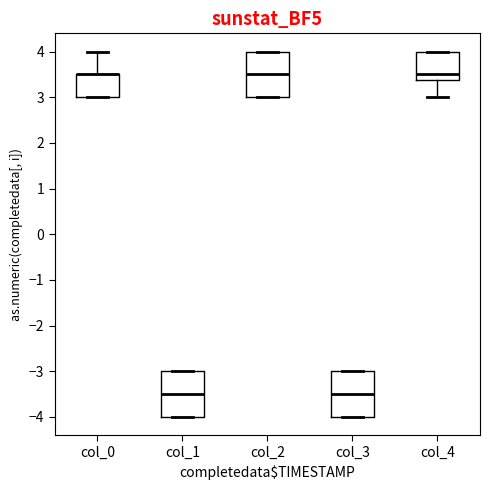

Reading left to right, transcribe this box plot: for each box, give where its median line is, the range the box spans, and where its two whiskers end, as read against the y-axis. The values are not printed on the chart, so give them approximately, as read against the axis.

col_0: median 3.5 (drawn on the box's upper edge), box 3.0 to 3.5, whiskers 3.0 to 4.0
col_1: median -3.5, box -4.0 to -3.0, whiskers -4.0 to -3.0
col_2: median 3.5, box 3.0 to 4.0, whiskers 3.0 to 4.0
col_3: median -3.5, box -4.0 to -3.0, whiskers -4.0 to -3.0
col_4: median 3.5, box 3.4 to 4.0, whiskers 3.0 to 4.0